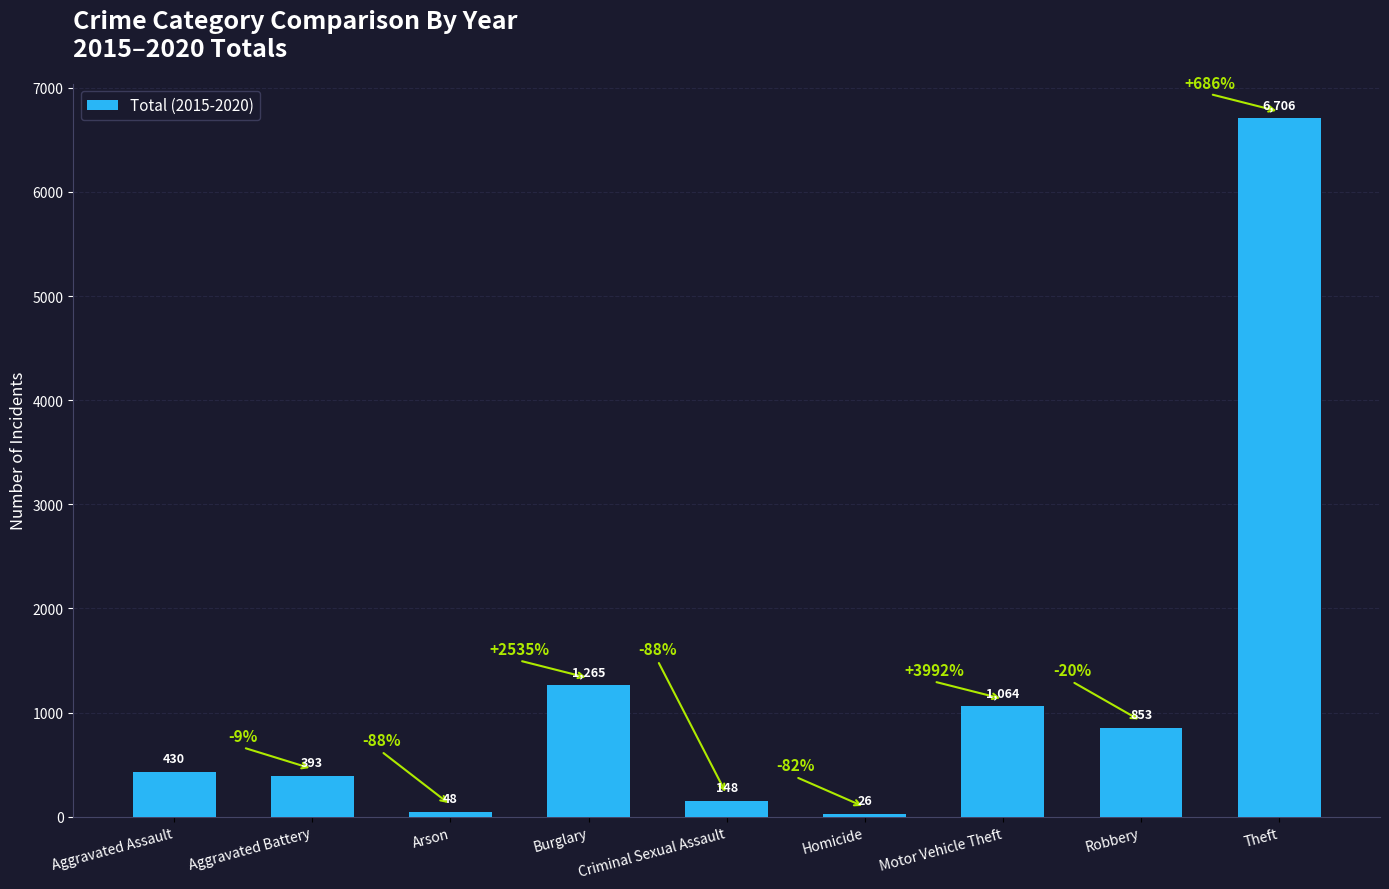

What is the minimum value shown in the chart?

26